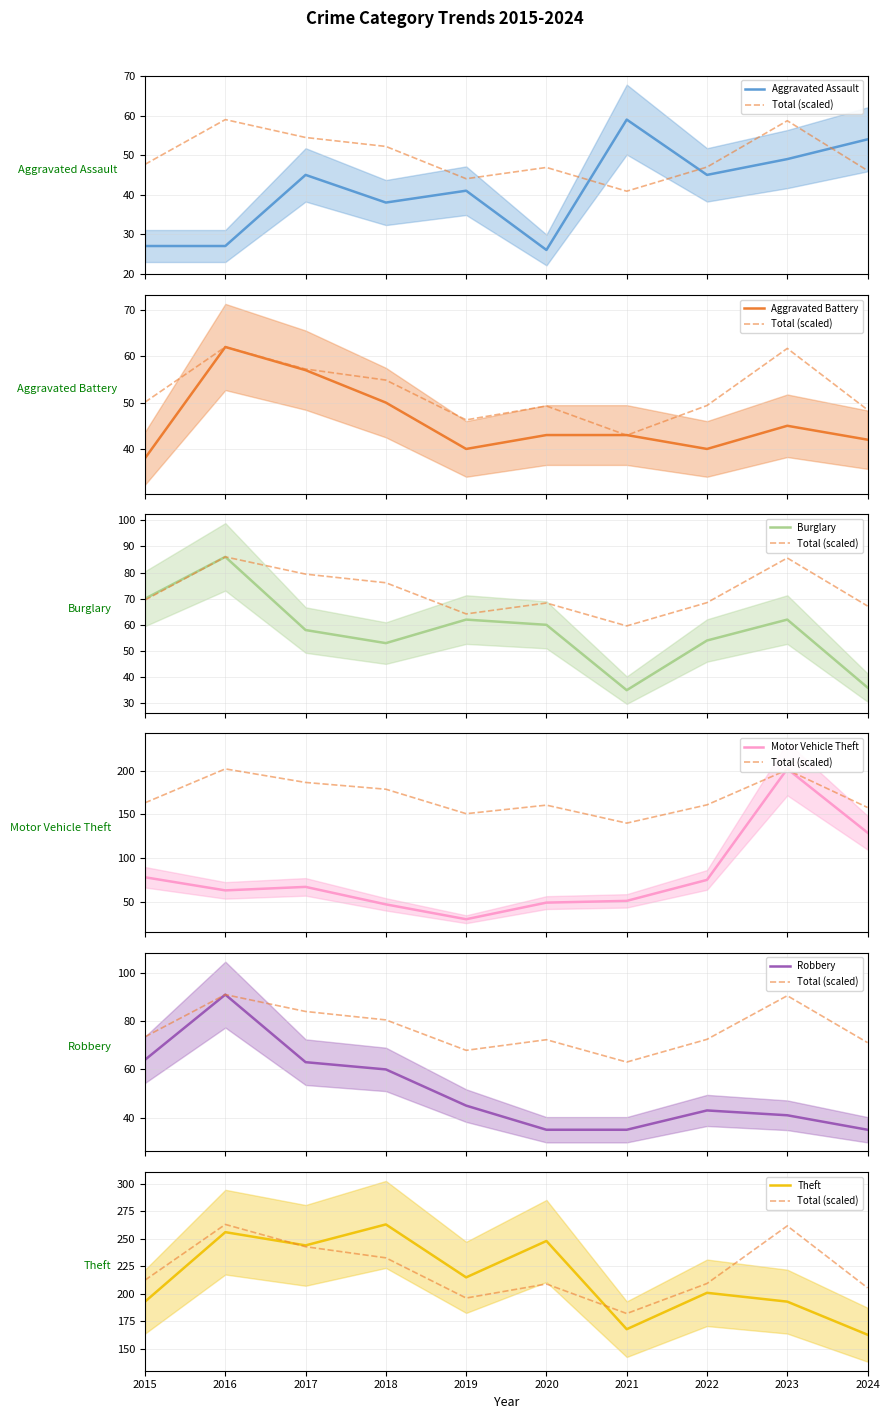

The value of Robbery at 2017 is 97. True or false?

False